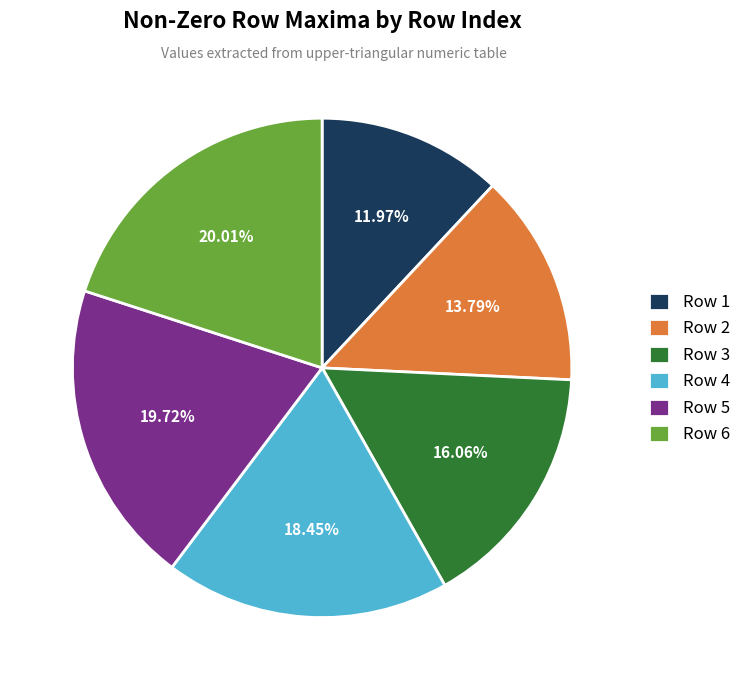

Between Row 6 and Row 4, which is larger?

Row 6